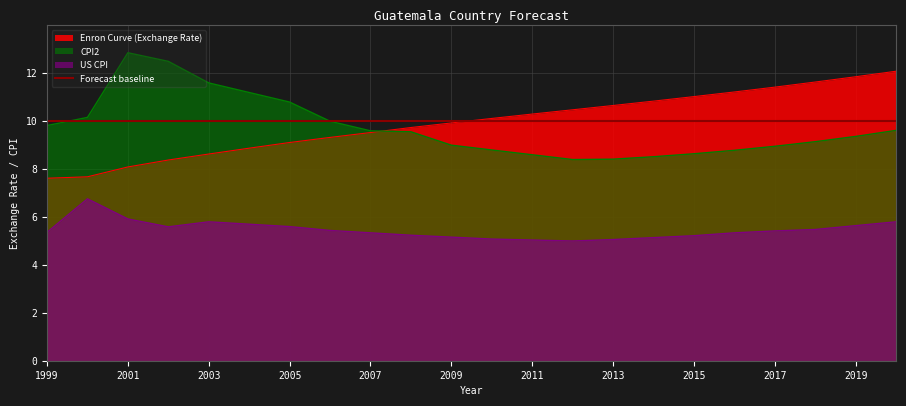

Is it true that US CPI equals 3.7 at 2000?

False